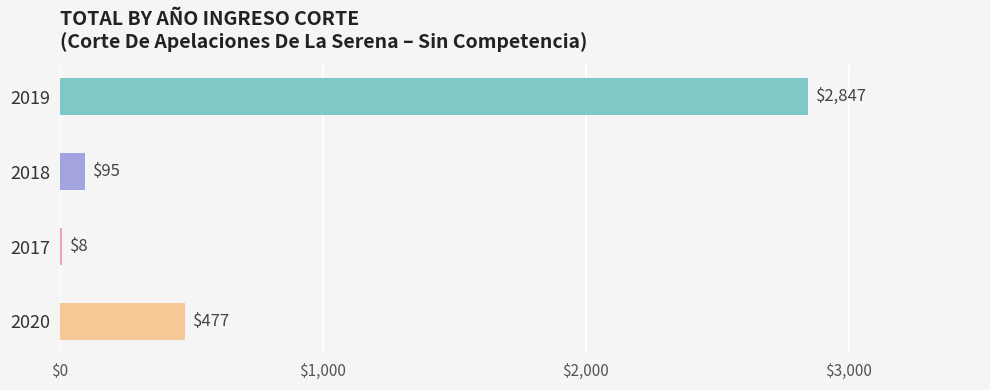

Where does the data first go above 477?

2019